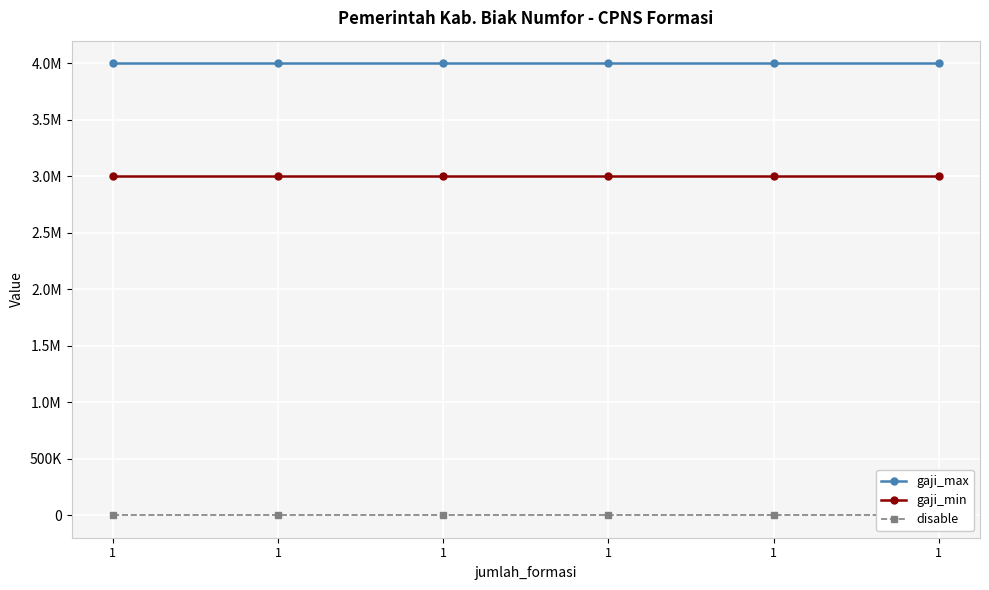

How many series are shown in this chart?

3